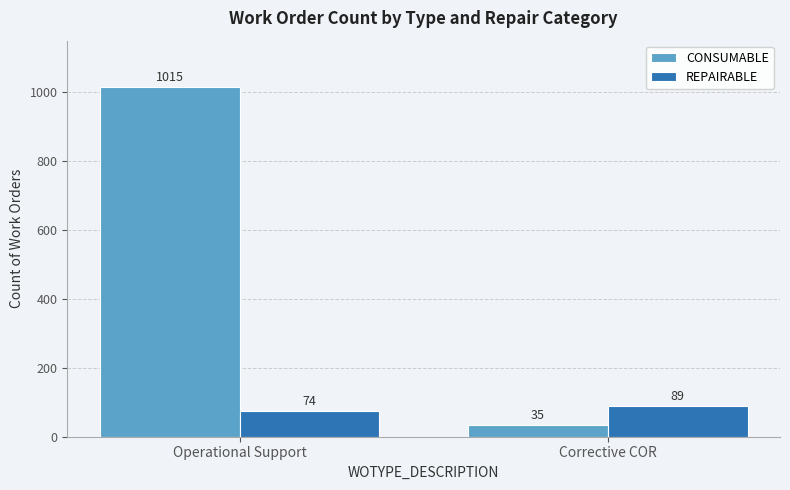

Which series has the largest range (max minus min)?

CONSUMABLE